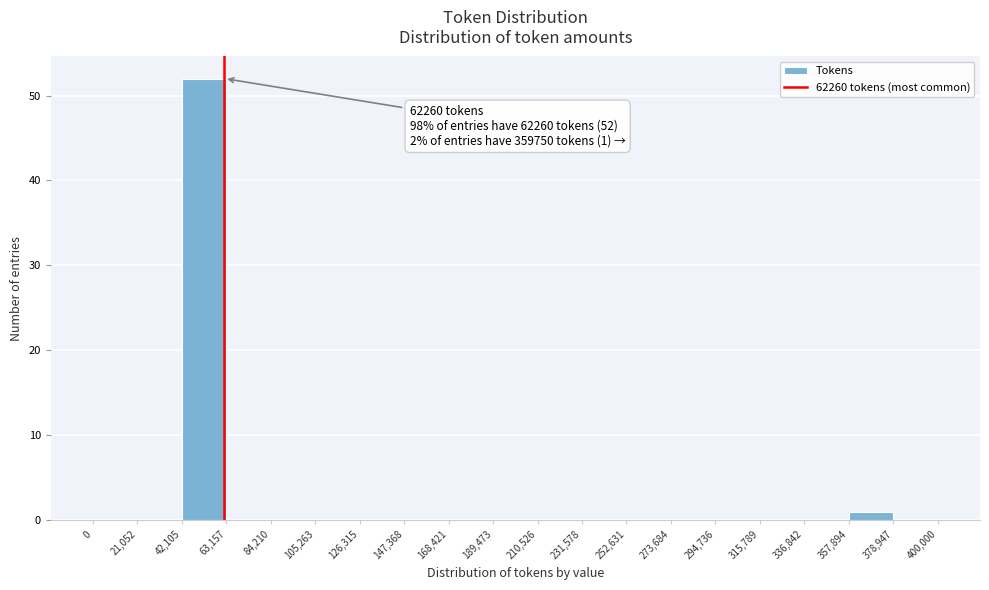

Which range on the x-axis has the tallest bar?

42,105 to 63,157